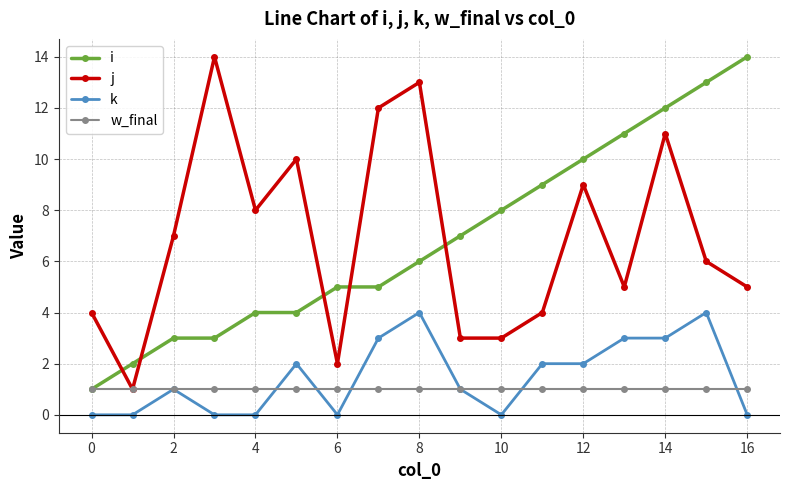

Reading right to left, what are all the values shown in this chart?

i: 14	13	12	11	10	9	8	7	6	5	5	4	4	3	3	2	1
j: 5	6	11	5	9	4	3	3	13	12	2	10	8	14	7	1	4
k: 0	4	3	3	2	2	0	1	4	3	0	2	0	0	1	0	0
w_final: 1	1	1	1	1	1	1	1	1	1	1	1	1	1	1	1	1